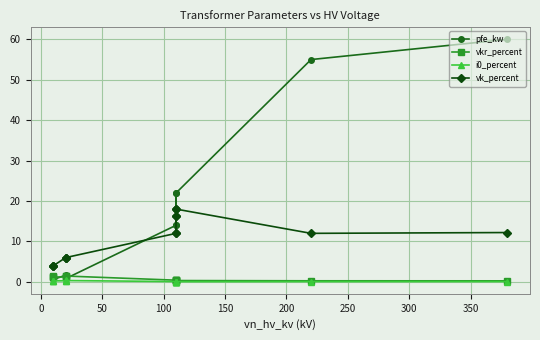

The vk_percent series shows 6.4 at 11. True or false?

False